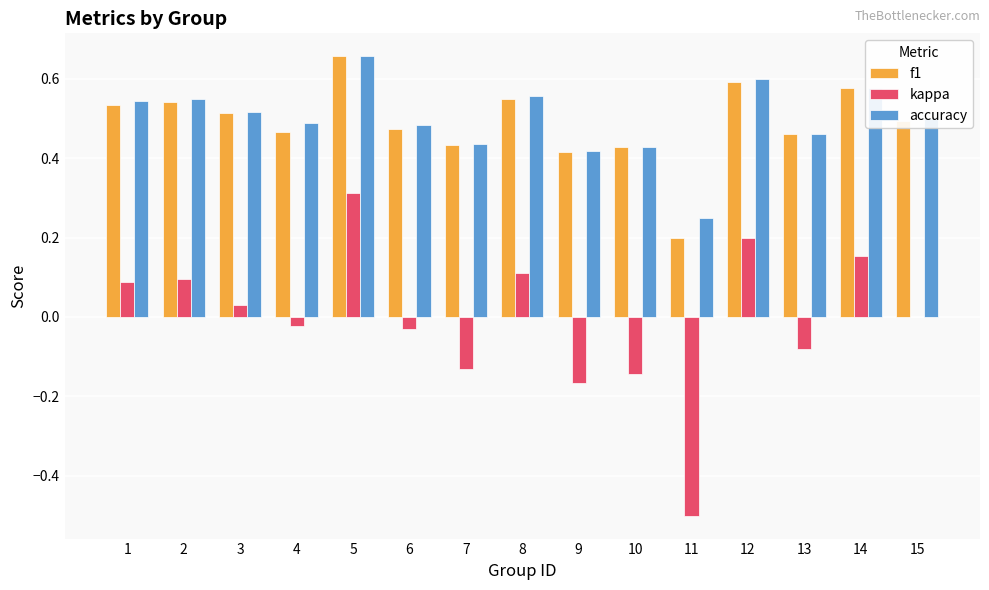

How many series are shown in this chart?

3